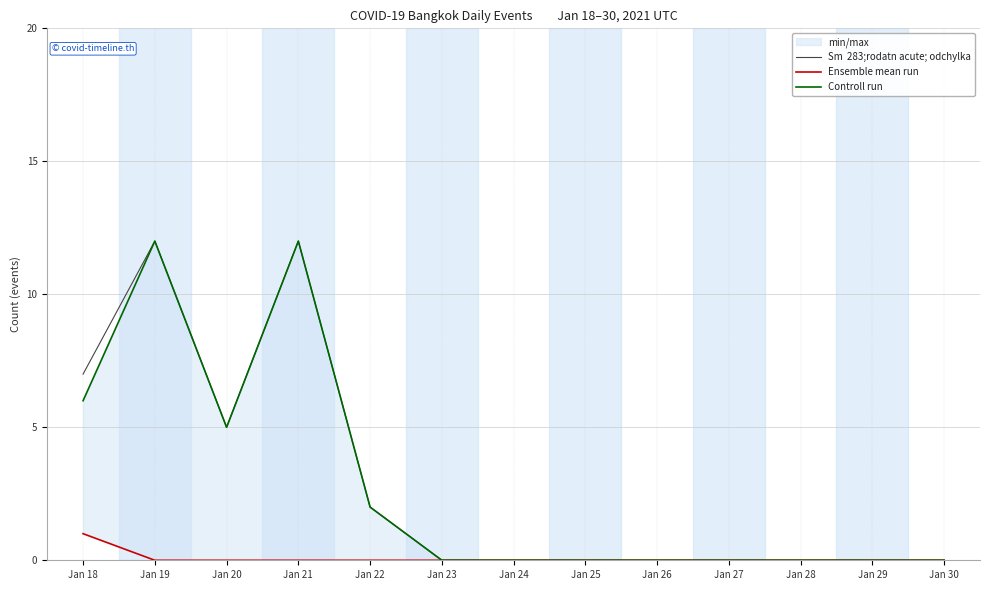

What is the difference between the highest and lowest values at Jan 21?

12